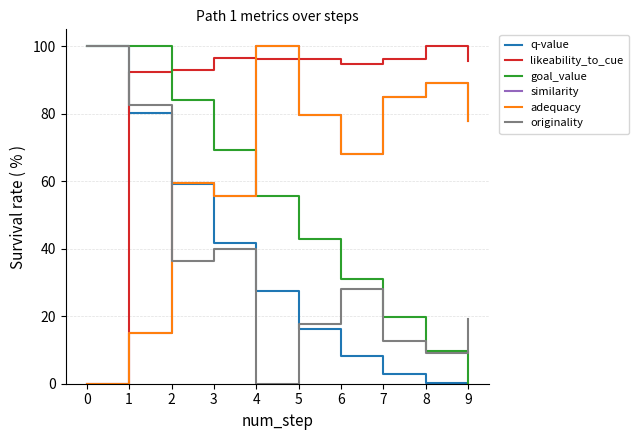

Does the chart have visible grid lines?

Yes